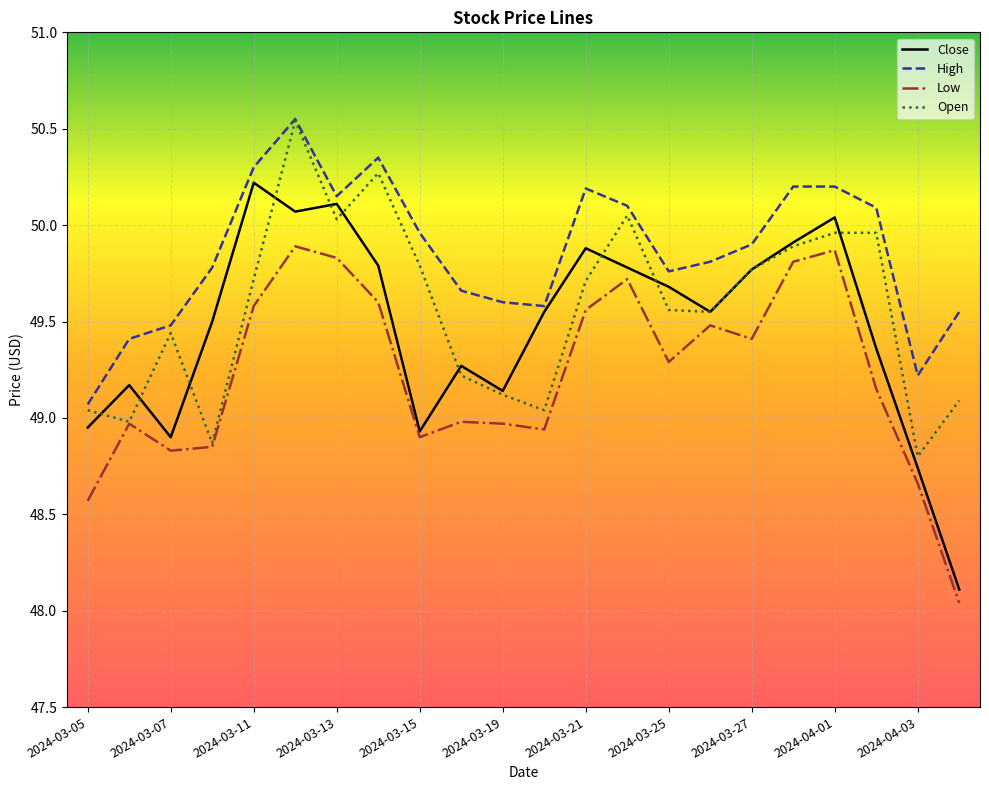

How many distinct data groups are displayed?

4